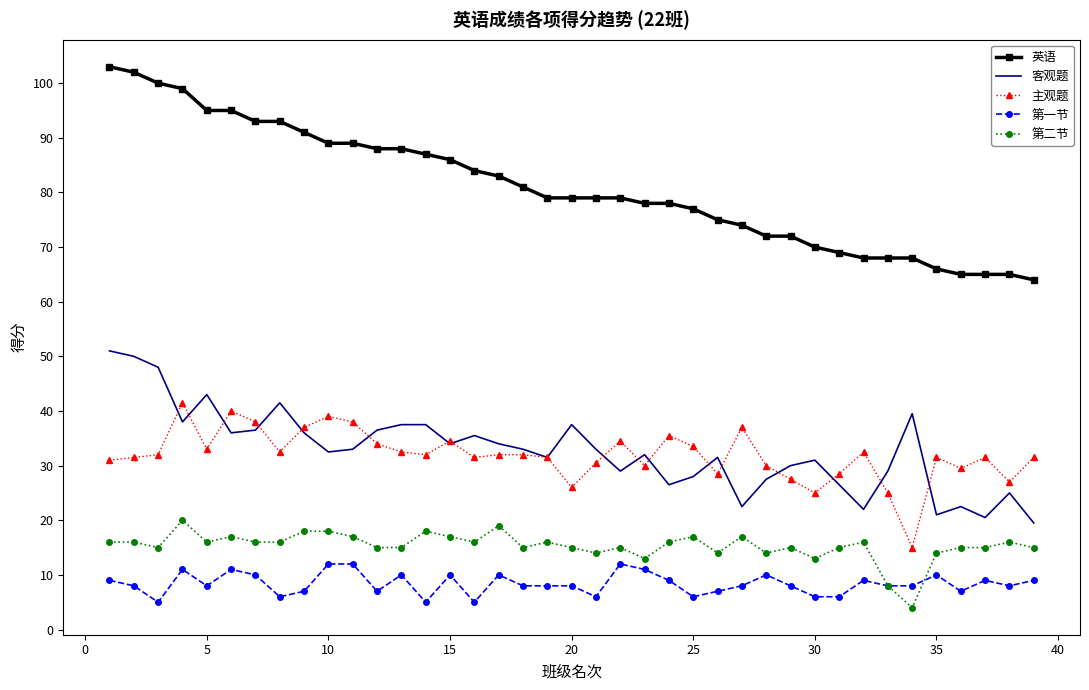

Reading right to left, list all the values displayed in this chart.

英语: 64.0	65.0	65.0	65.0	66.0	68.0	68.0	68.0	69.0	70.0	72.0	72.0	74.0	75.0	77.0	78.0	78.0	79.0	79.0	79.0	79.0	81.0	83.0	84.0	86.0	87.0	88.0	88.0	89.0	89.0	91.0	93.0	93.0	95.0	95.0	99.0	100.0	102.0	103.0
客观题: 19.5	25.0	20.5	22.5	21.0	39.5	29.0	22.0	26.5	31.0	30.0	27.5	22.5	31.5	28.0	26.5	32.0	29.0	33.0	37.5	31.5	33.0	34.0	35.5	34.0	37.5	37.5	36.5	33.0	32.5	36.0	41.5	36.5	36.0	43.0	38.0	48.0	50.0	51.0
主观题: 31.5	27.0	31.5	29.5	31.5	15.0	25.0	32.5	28.5	25.0	27.5	30.0	37.0	28.5	33.5	35.5	30.0	34.5	30.5	26.0	31.5	32.0	32.0	31.5	34.5	32.0	32.5	34.0	38.0	39.0	37.0	32.5	38.0	40.0	33.0	41.5	32.0	31.5	31.0
第一节: 9.0	8.0	9.0	7.0	10.0	8.0	8.0	9.0	6.0	6.0	8.0	10.0	8.0	7.0	6.0	9.0	11.0	12.0	6.0	8.0	8.0	8.0	10.0	5.0	10.0	5.0	10.0	7.0	12.0	12.0	7.0	6.0	10.0	11.0	8.0	11.0	5.0	8.0	9.0
第二节: 15.0	16.0	15.0	15.0	14.0	4.0	8.0	16.0	15.0	13.0	15.0	14.0	17.0	14.0	17.0	16.0	13.0	15.0	14.0	15.0	16.0	15.0	19.0	16.0	17.0	18.0	15.0	15.0	17.0	18.0	18.0	16.0	16.0	17.0	16.0	20.0	15.0	16.0	16.0